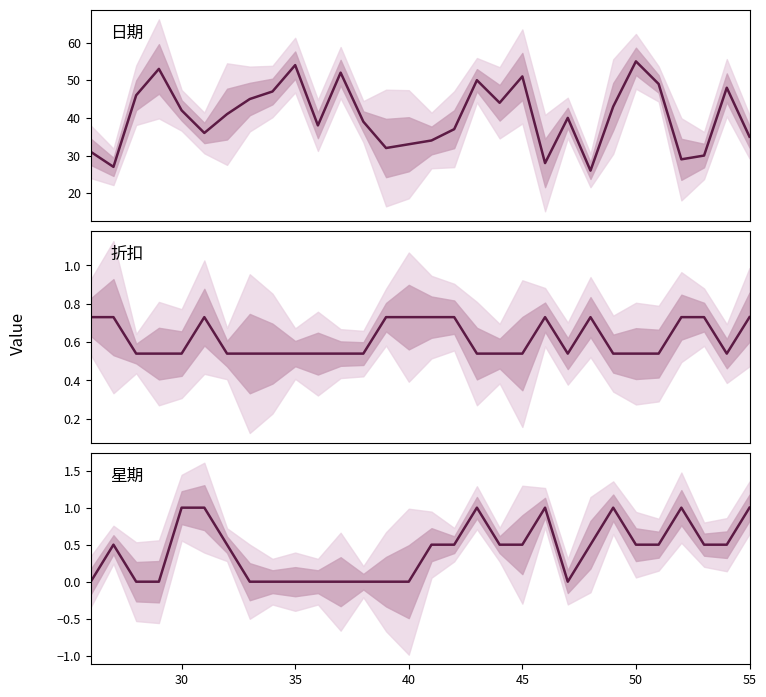

How many lines are shown in the chart?

3